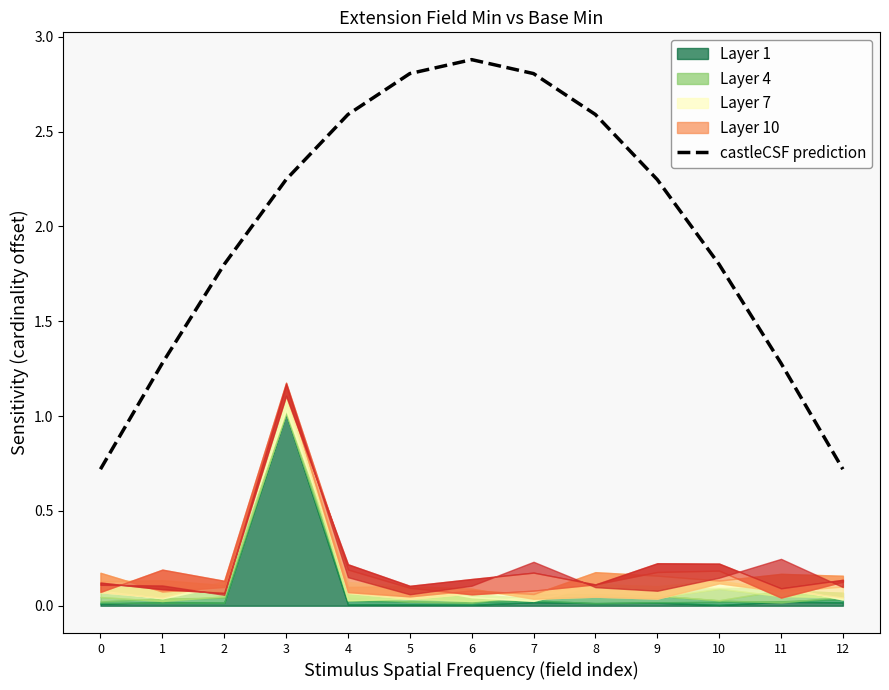

What is the value of the 9th point from the left?

2.6